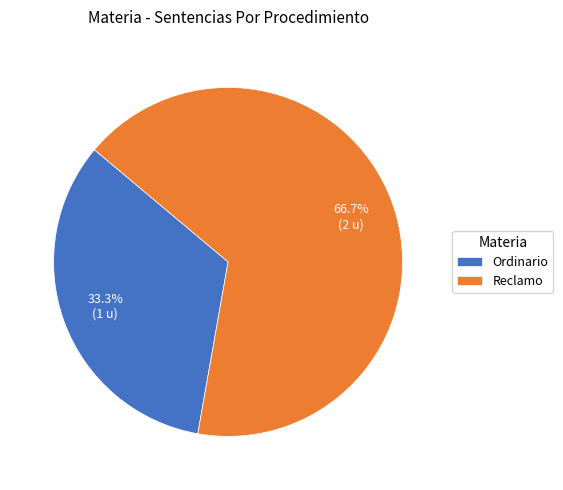

Does Ordinario account for over 50% of the chart?

No